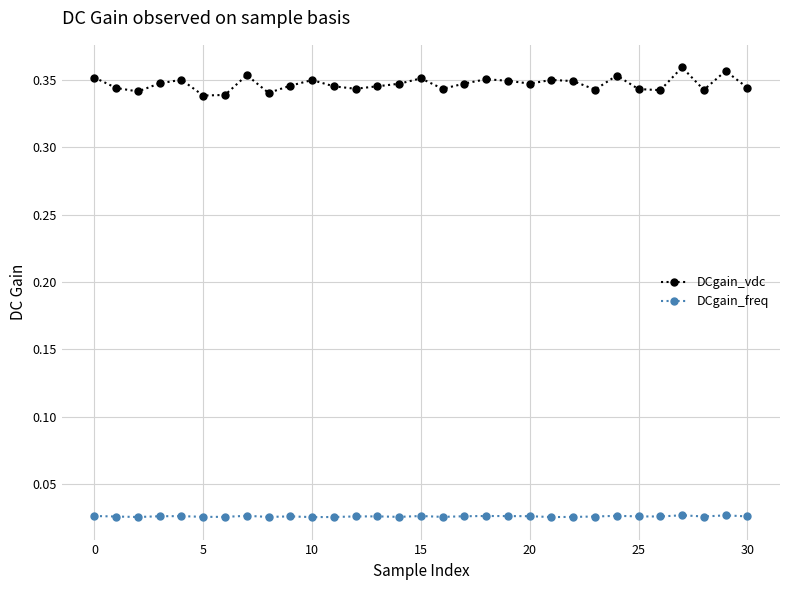

True or false: DCgain_vdc and DCgain_freq intersect in this chart.

False